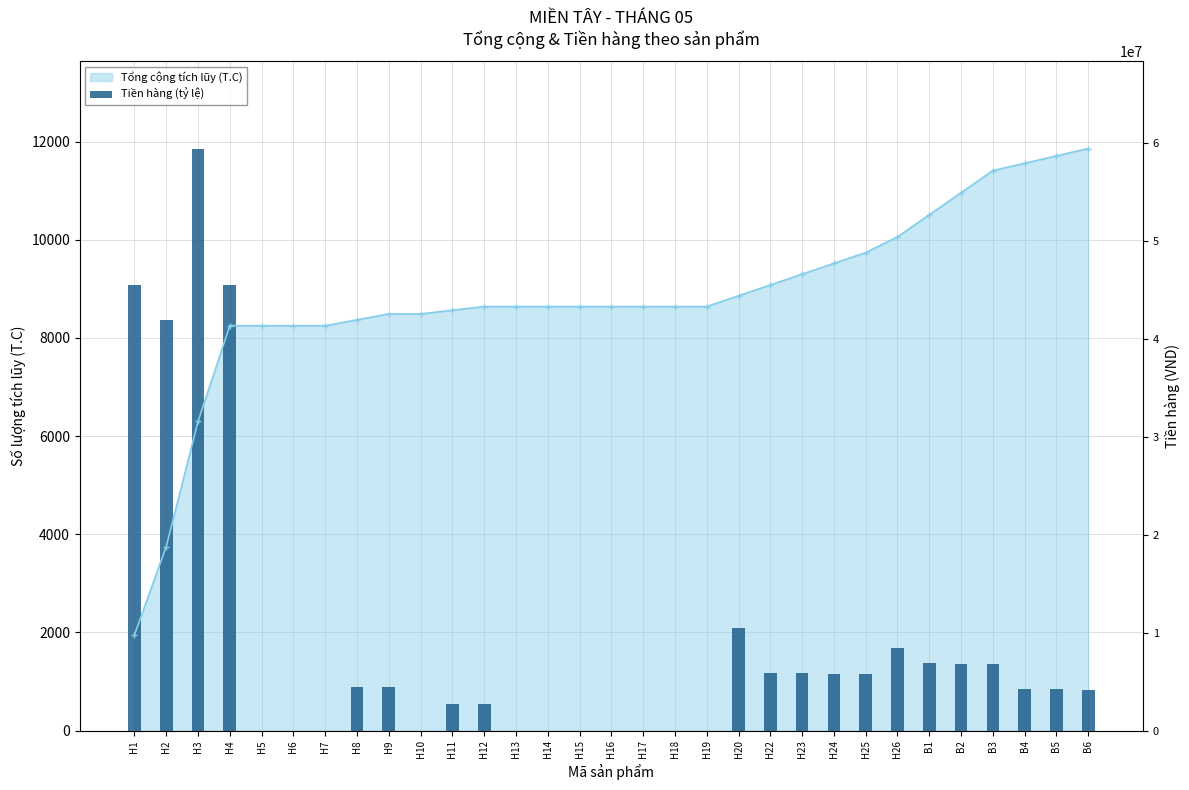

What position from the left is H5?

5